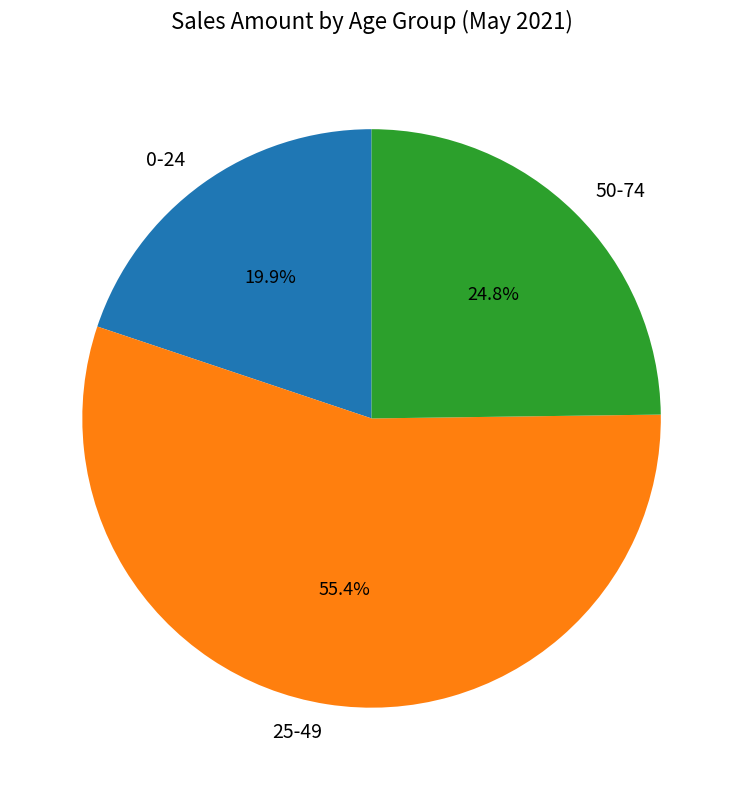

The 0-24 slice represents 20% of the pie. True or false?

True